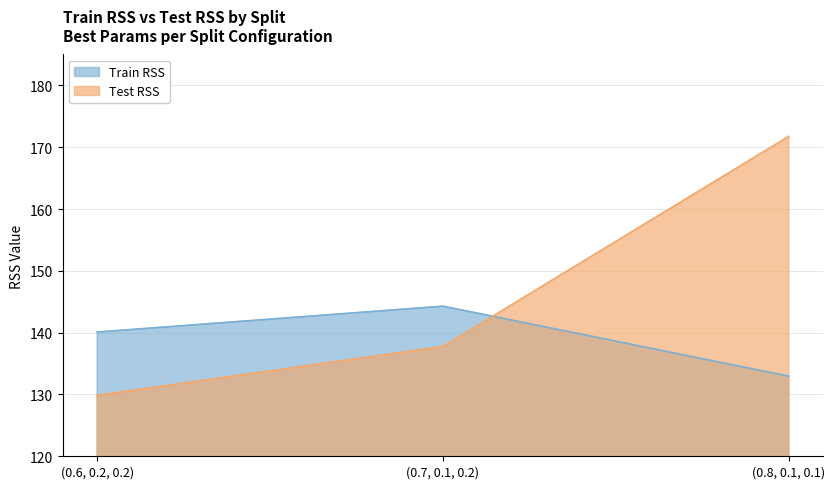

At which category is the sum across all series the highest?

(0.8, 0.1, 0.1)